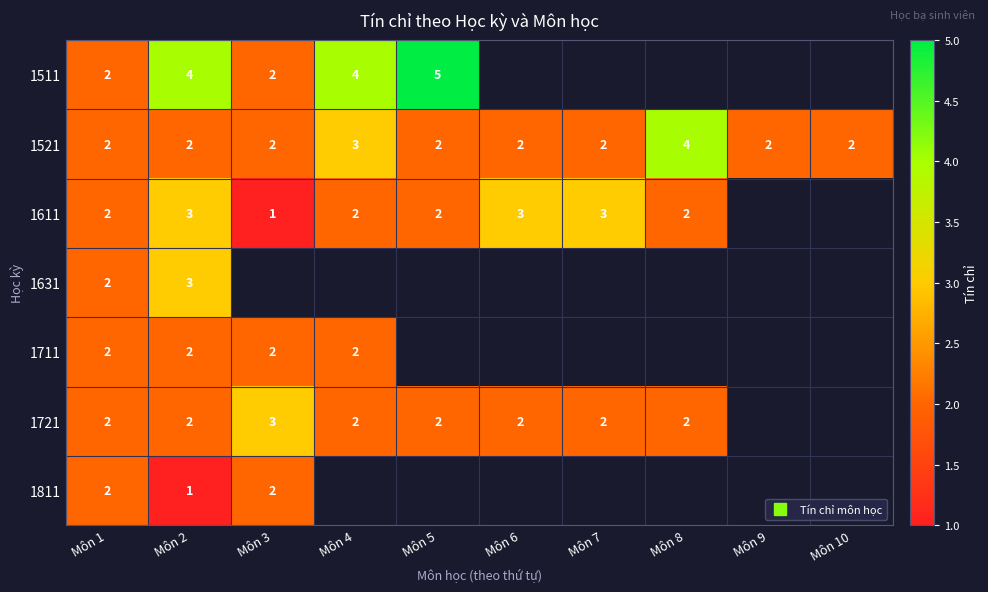

At which category does the chart reach its minimum across all series?

Môn 3